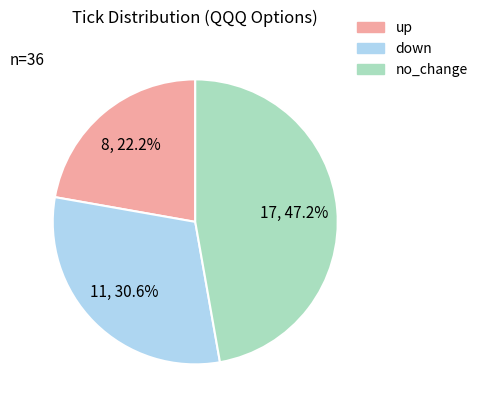

How much of the chart is everything except no_change?

52.8%